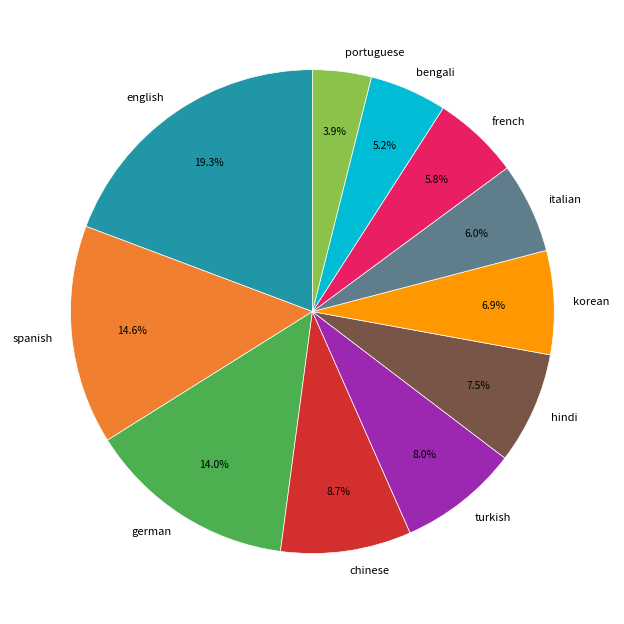

To the nearest percent, what is the difference between the largest and smallest slice percentages?

15%